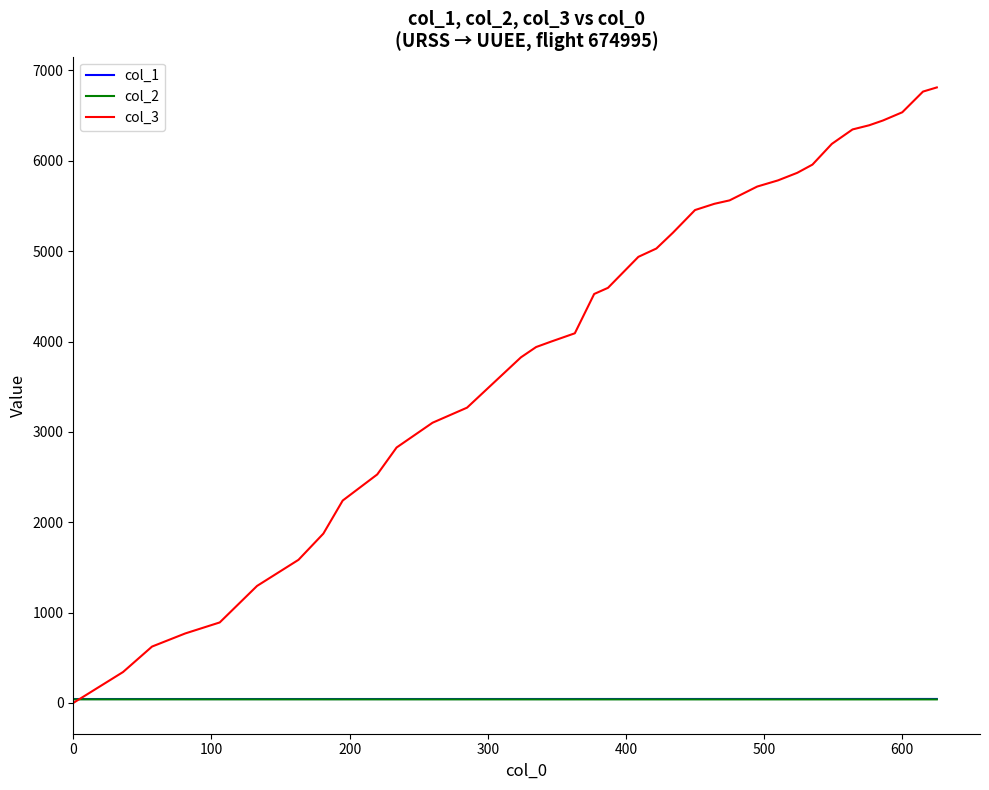

Which series has the largest total across all categories?

col_3